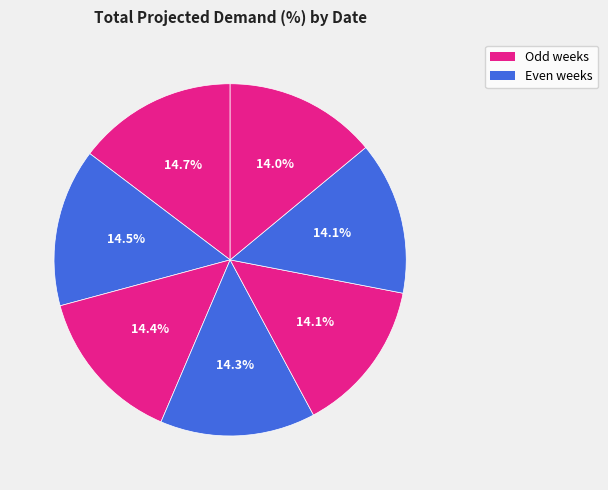

How many segments does this pie chart have?

7